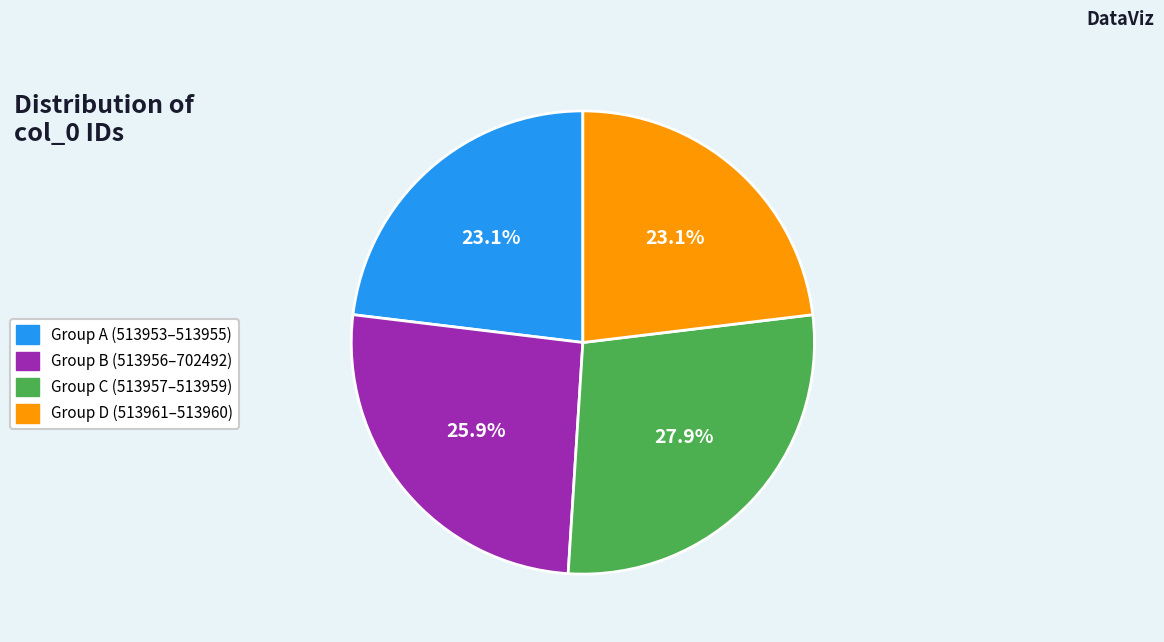

How many segments does this pie chart have?

4